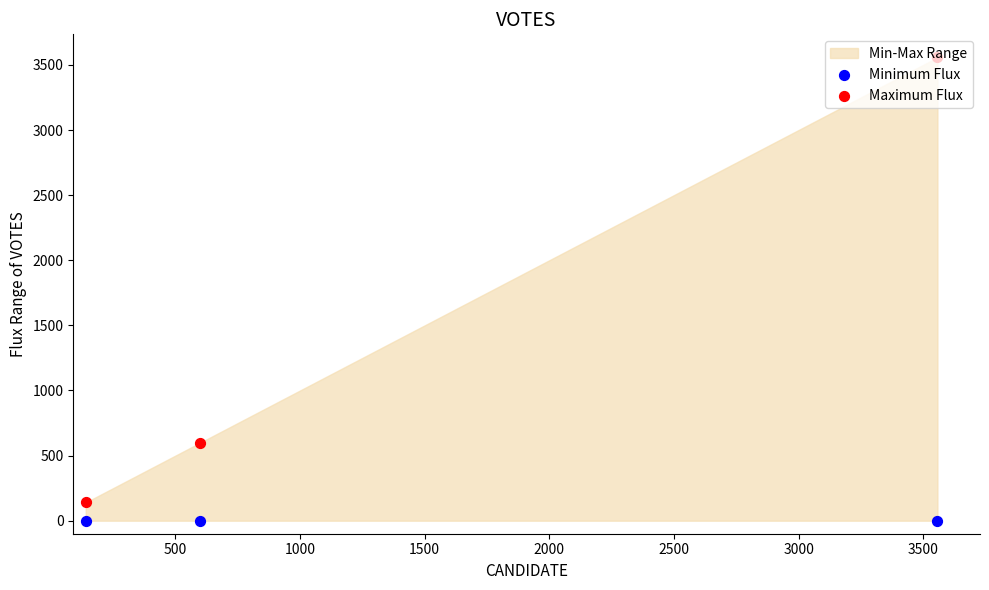

Is the value of Maximum Flux at 1000 greater than the value of Minimum Flux at 1000?

Yes